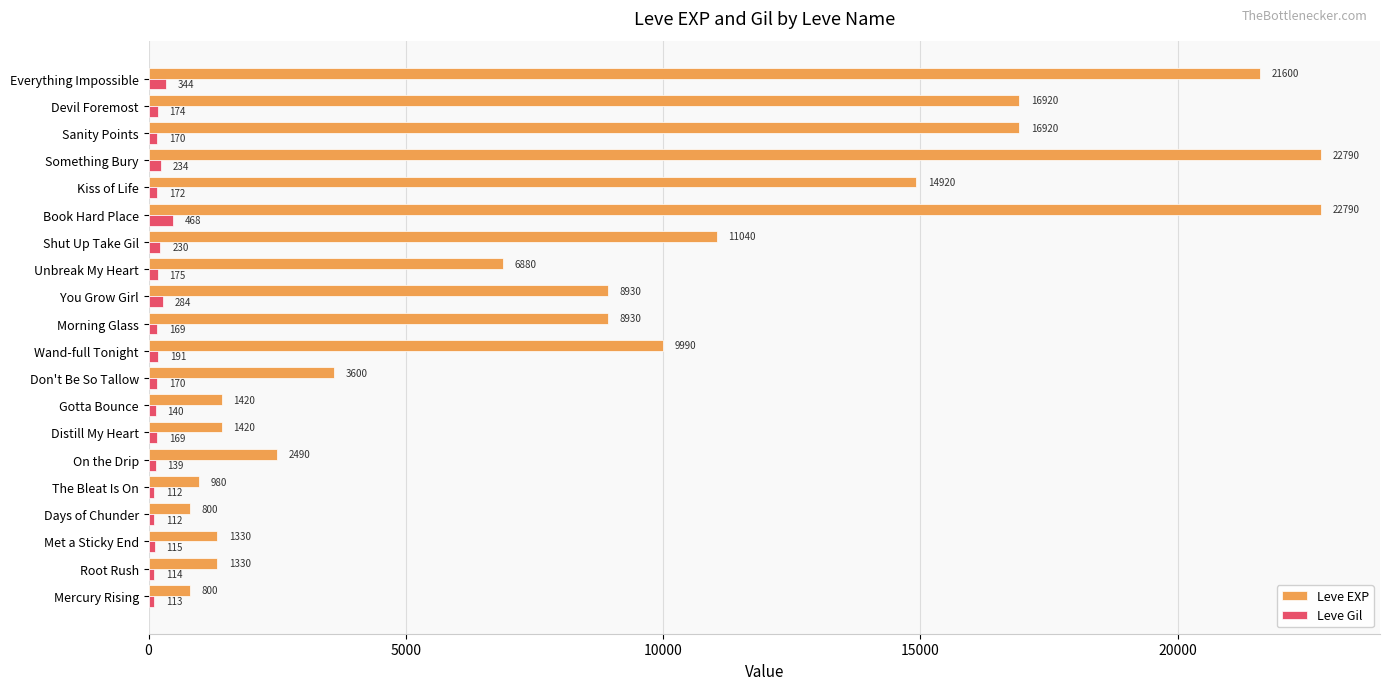

What is the highest value of the Leve EXP series?

22790